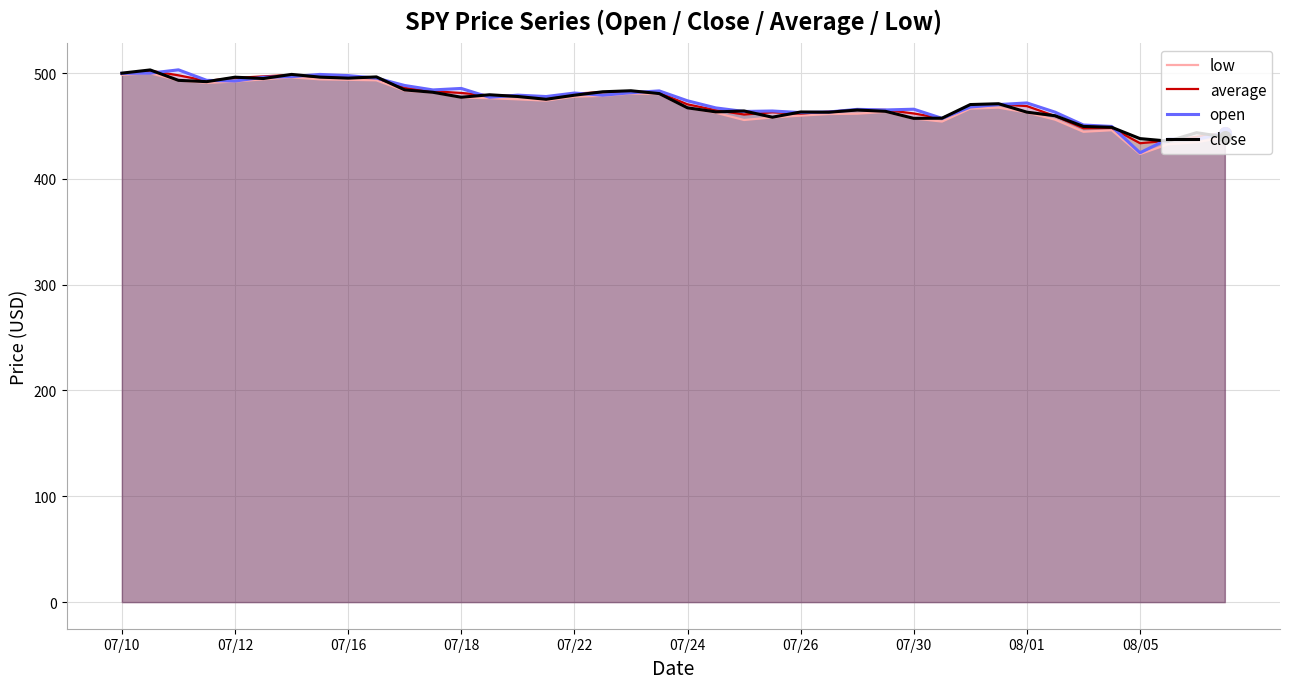

Is it true that average equals 495.6 at 07/16?

True